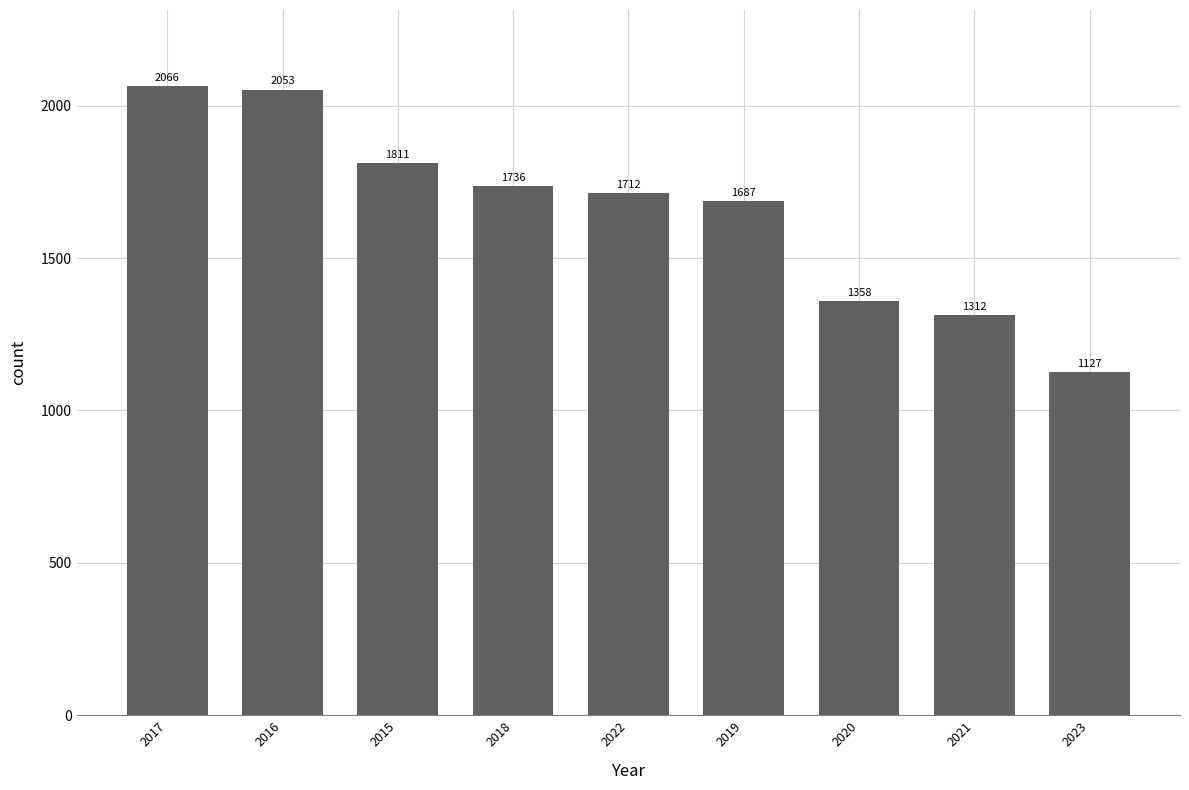

What is the label of the 1st bar from the right?

2023